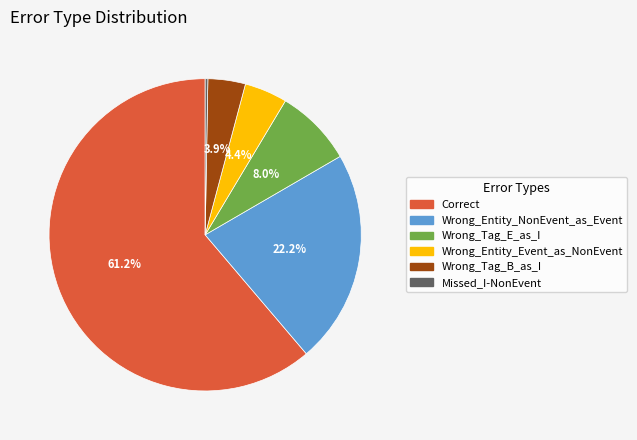

Does Wrong_Entity_NonEvent_as_Event represent more than half of the total?

No